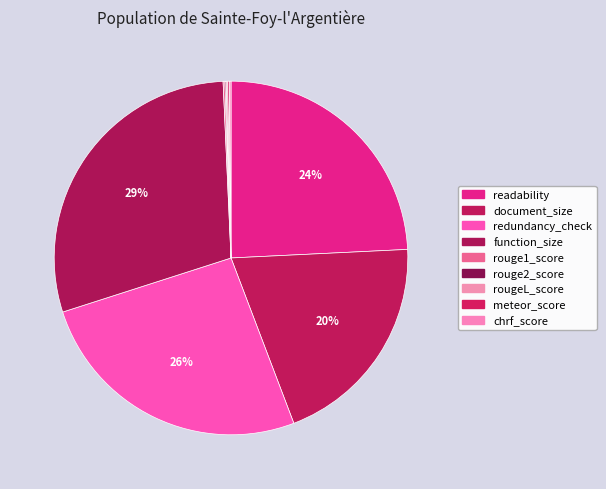

What percentage do rouge1_score and readability together represent?

24.4%